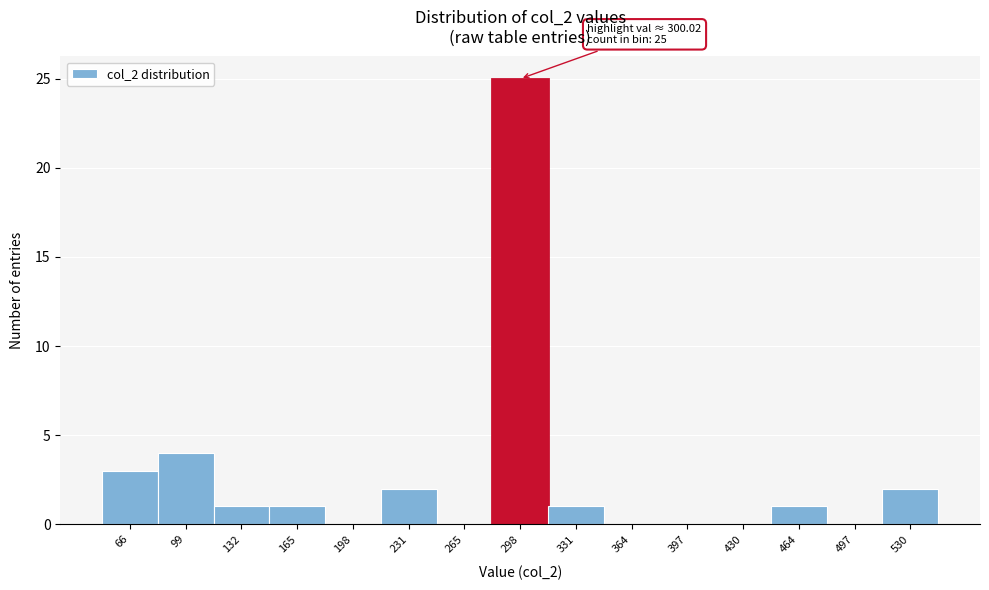

Reading left to right, transcribe all the data shown in this chart.

66=3	99=4	132=1	165=1	198=0	231=2	265=0	298=25	331=1	364=0	397=0	430=0	464=1	497=0	530=2